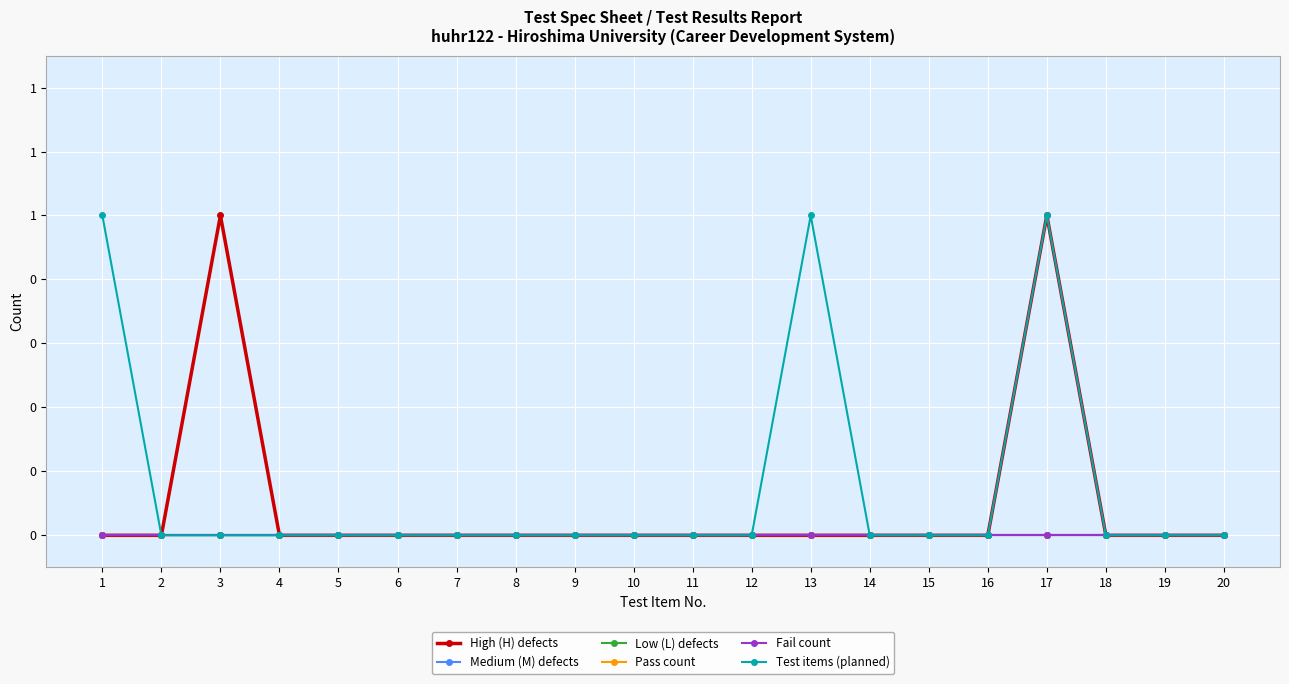

Which series changed the most between 5 and 14?

High (H) defects